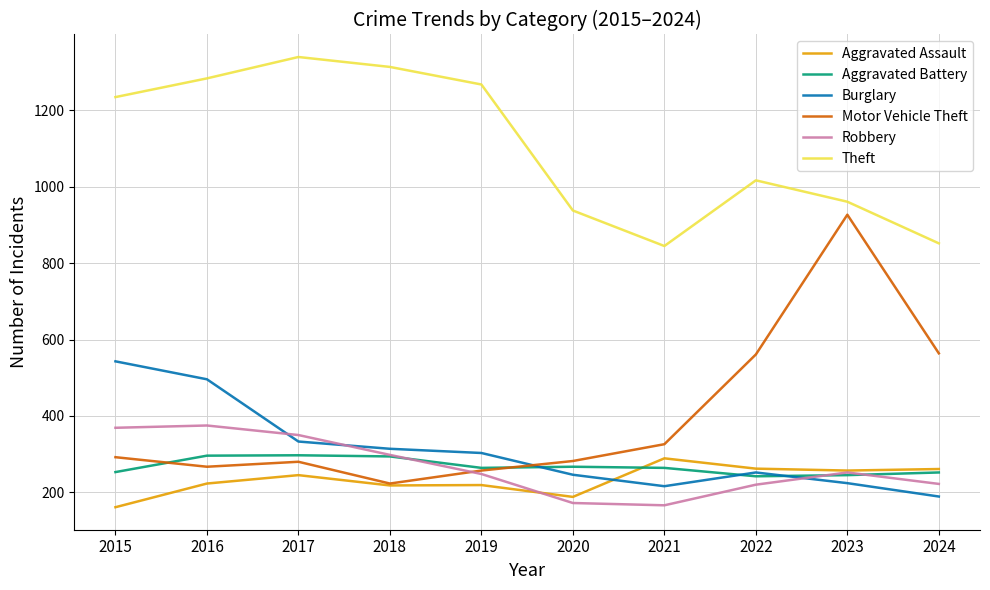

Which series has the largest total across all categories?

Theft